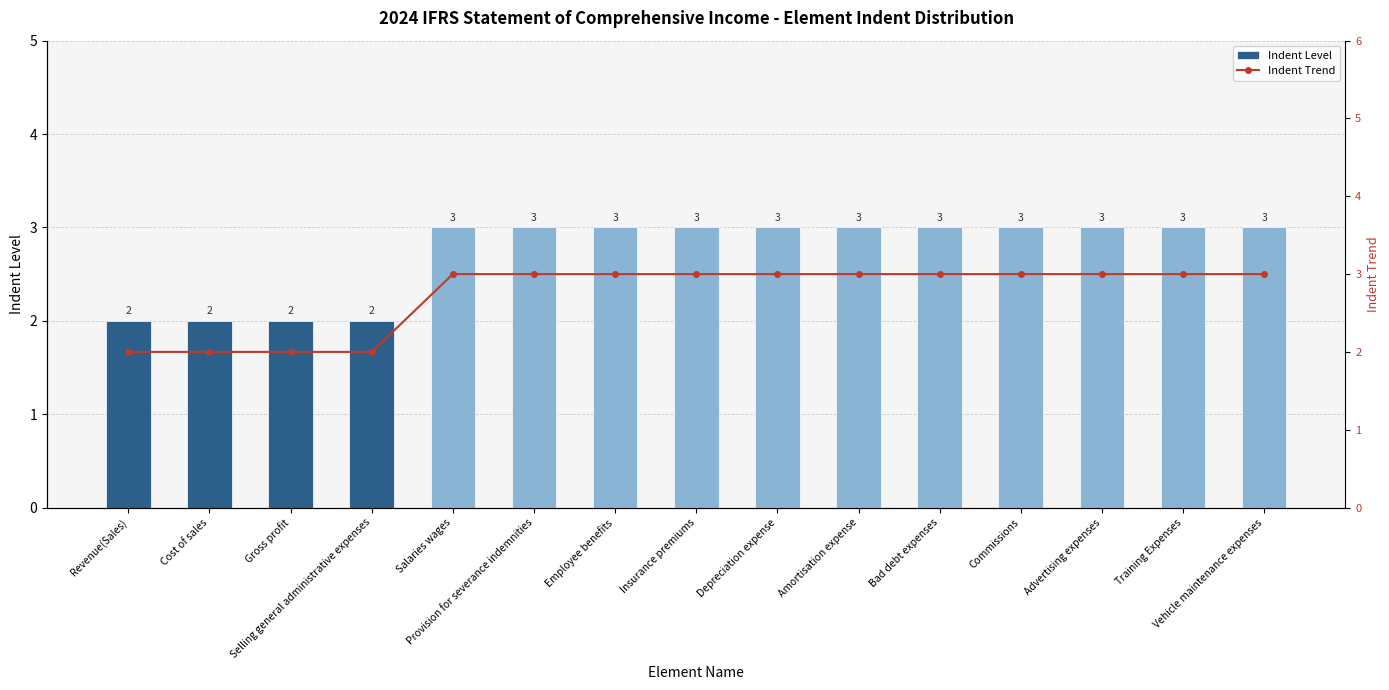

Is the value of Indent Level at Bad debt expenses greater than the value of Indent Trend at Bad debt expenses?

No